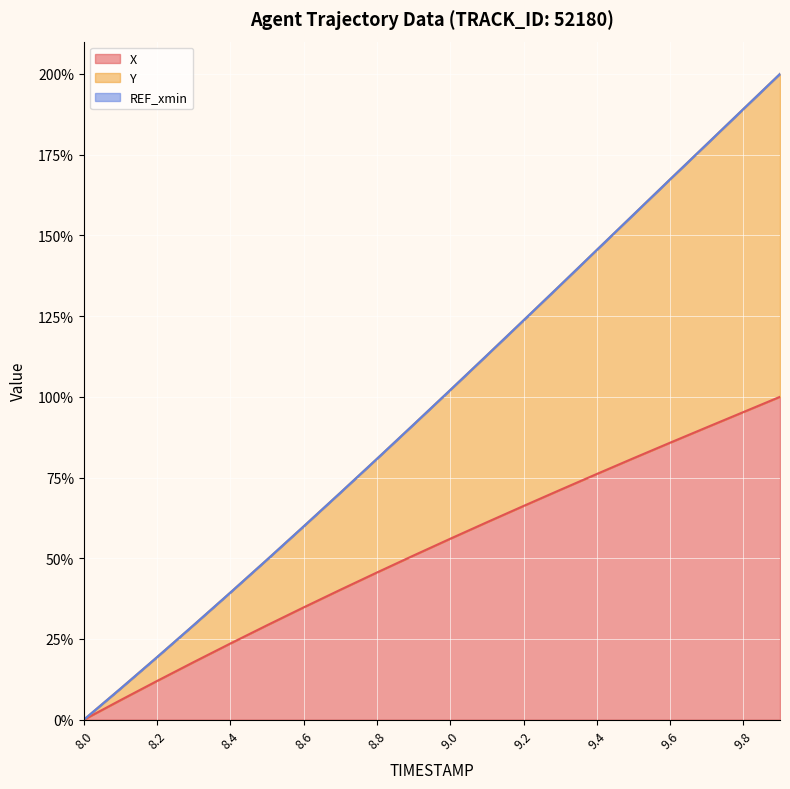

How many categories are shown in the chart?

20